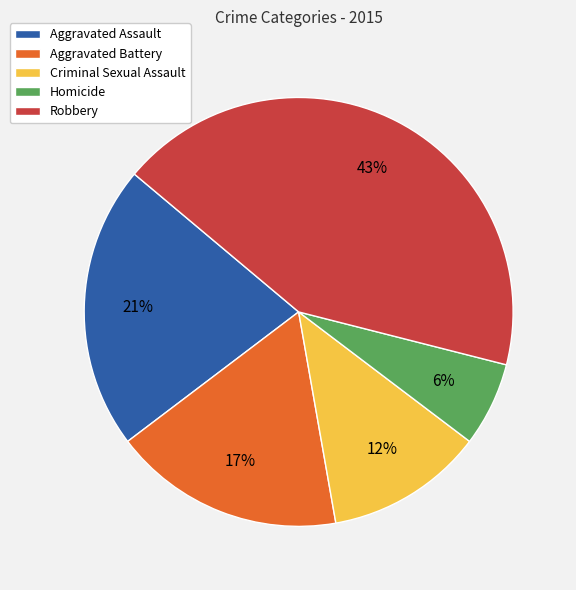

Does Criminal Sexual Assault represent more than half of the total?

No